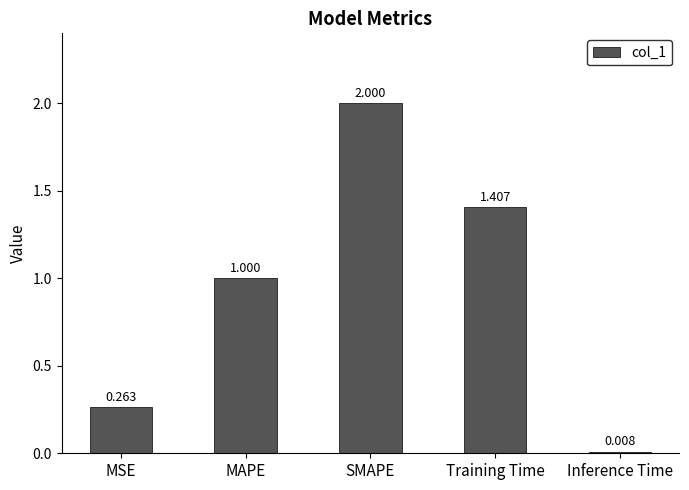

How many data points are above 1?

3